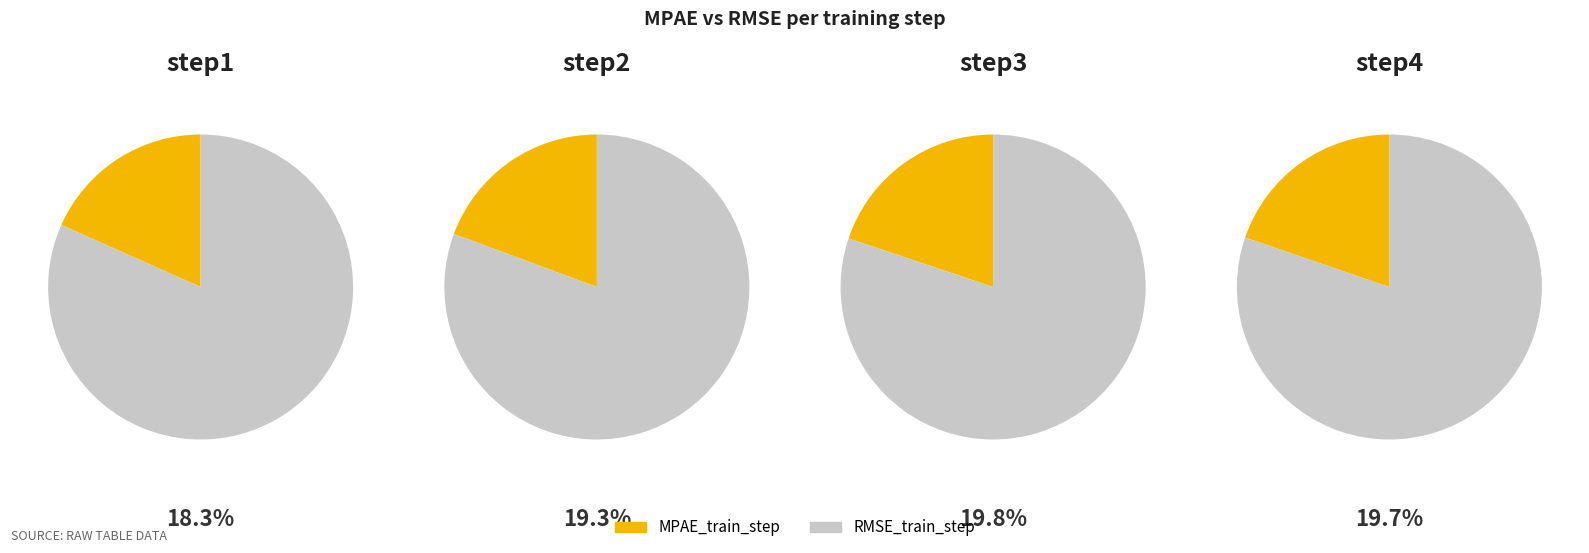

How many segments does this pie chart have?

4